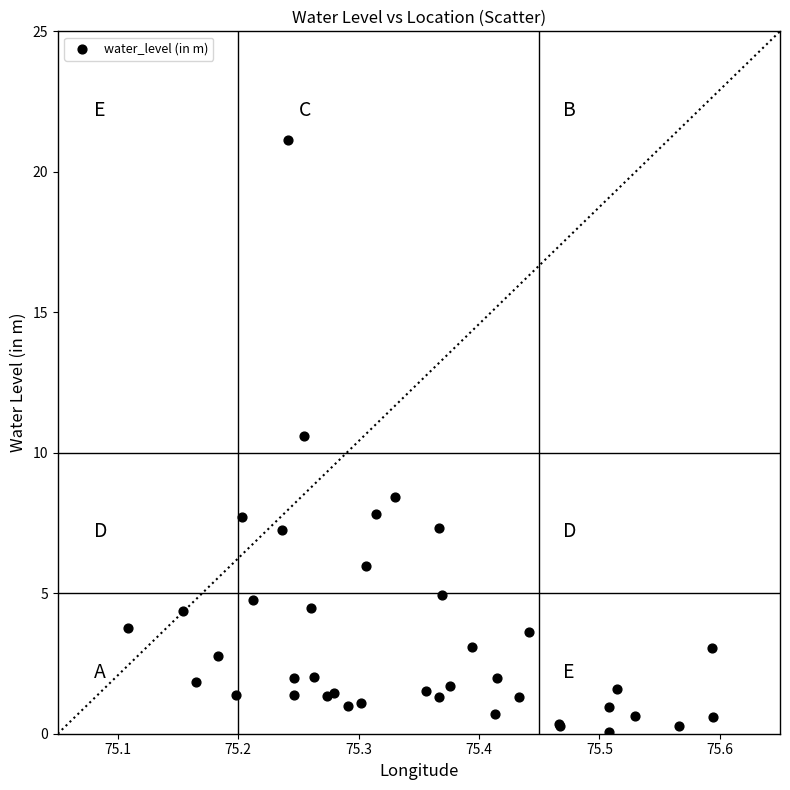

What Y value in the scatter plot is closest to 10?

10.6